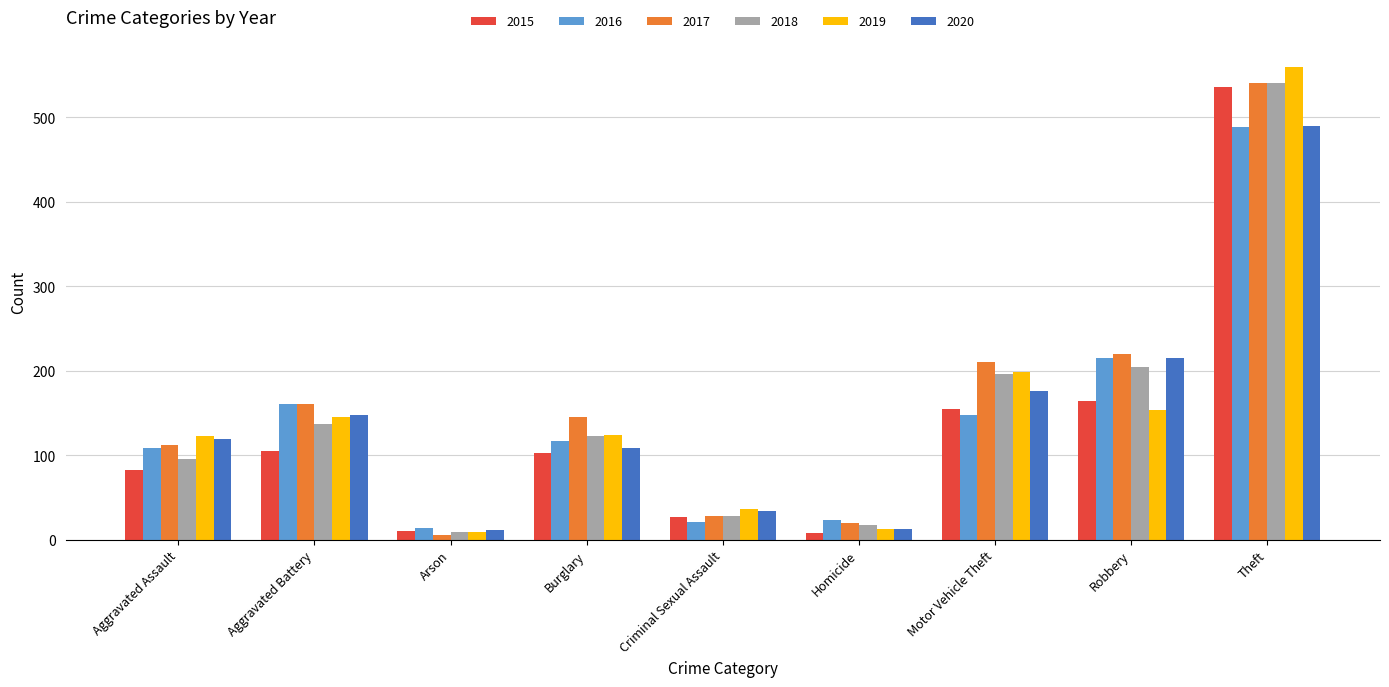

What is the difference between the maximum and minimum values in the 2015 series?

528